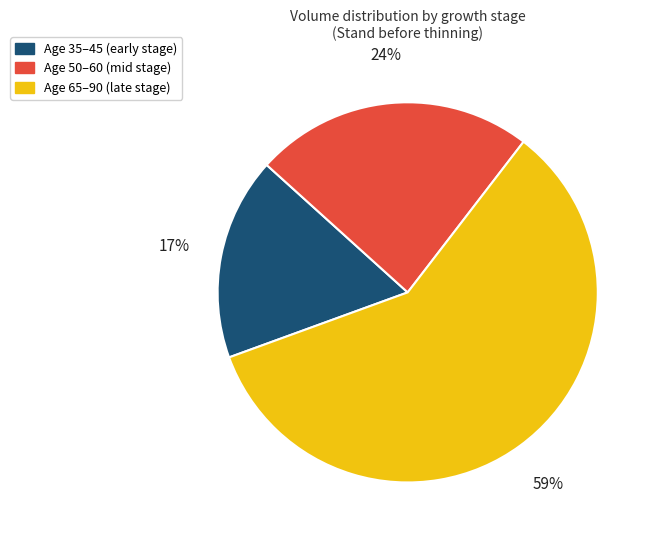

To the nearest percent, what is the difference between the largest and smallest slice percentages?

42%